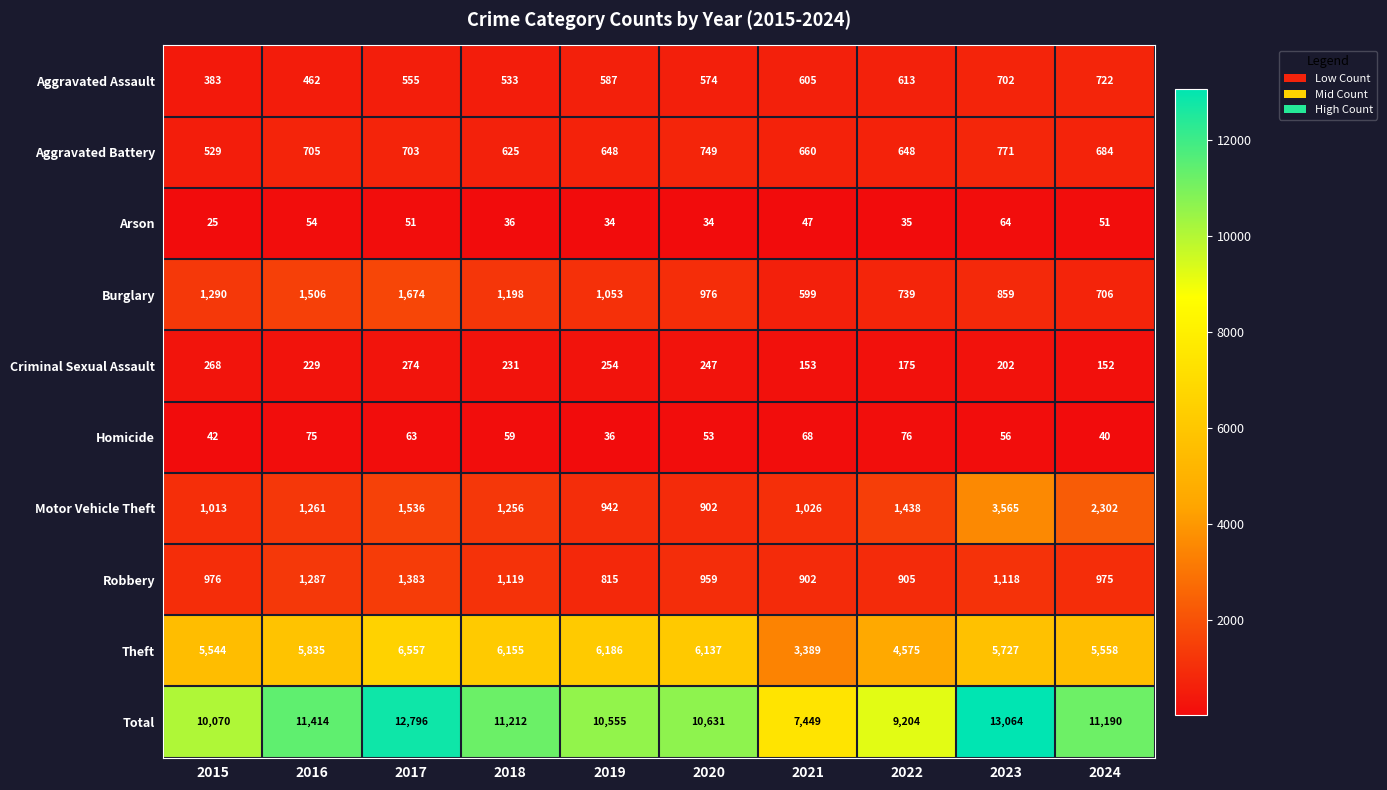

At which category is the sum across all series the highest?

2023